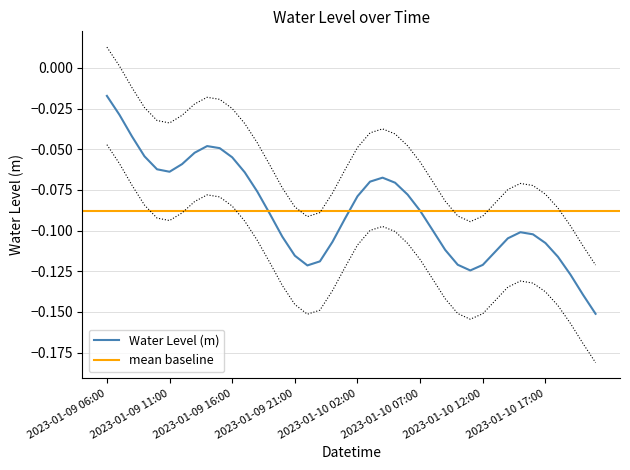

What is the sum of all values?

-3.5